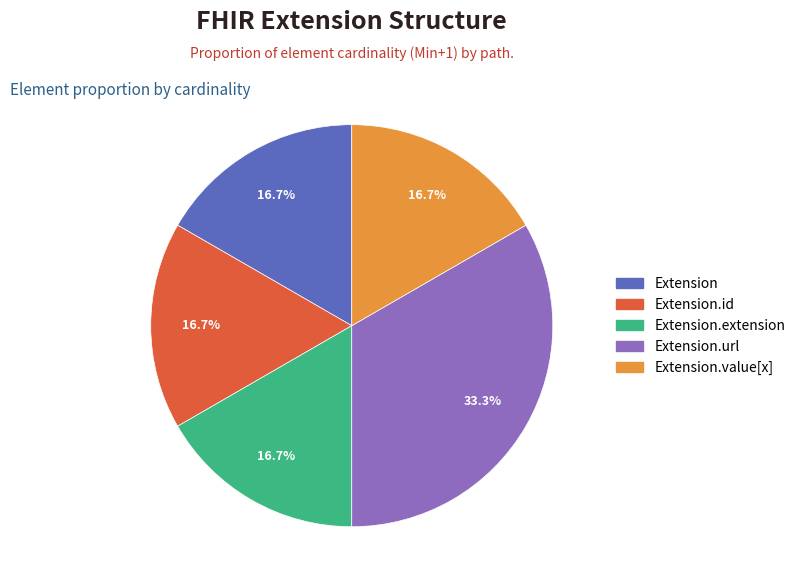

Does any single category account for the majority?

No